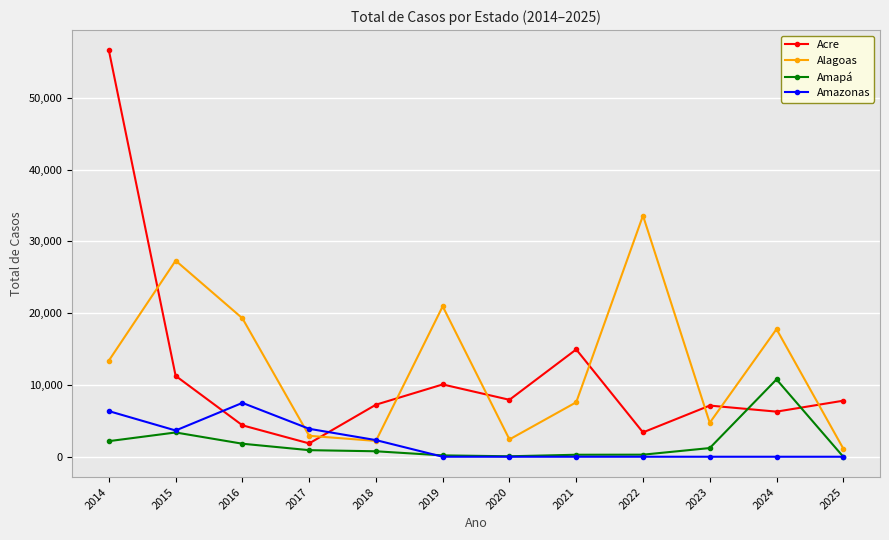

How many lines are shown in the chart?

4